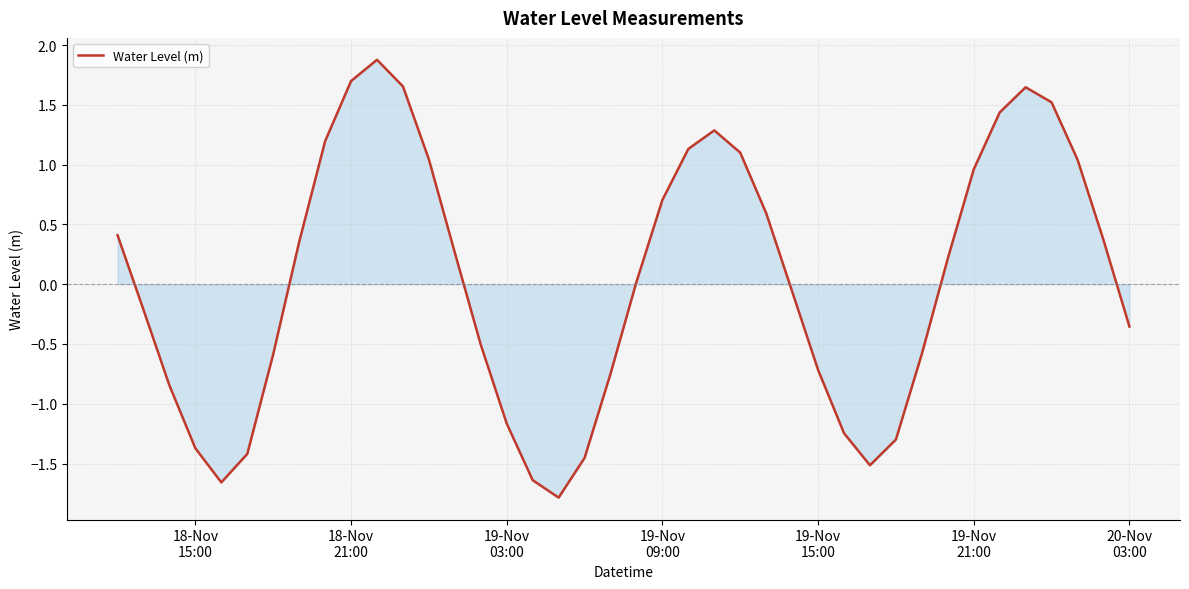

What is the maximum value shown in the chart?

1.9